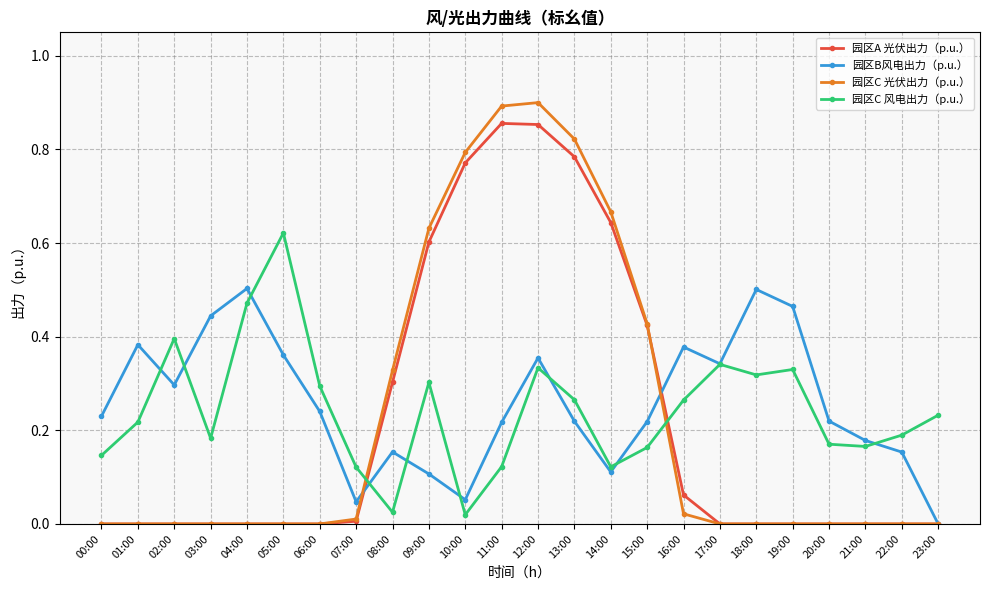

What are all the series names shown in the legend?

园区A 光伏出力（p.u.）, 园区B风电出力（p.u.）, 园区C 光伏出力（p.u.）, 园区C 风电出力（p.u.）